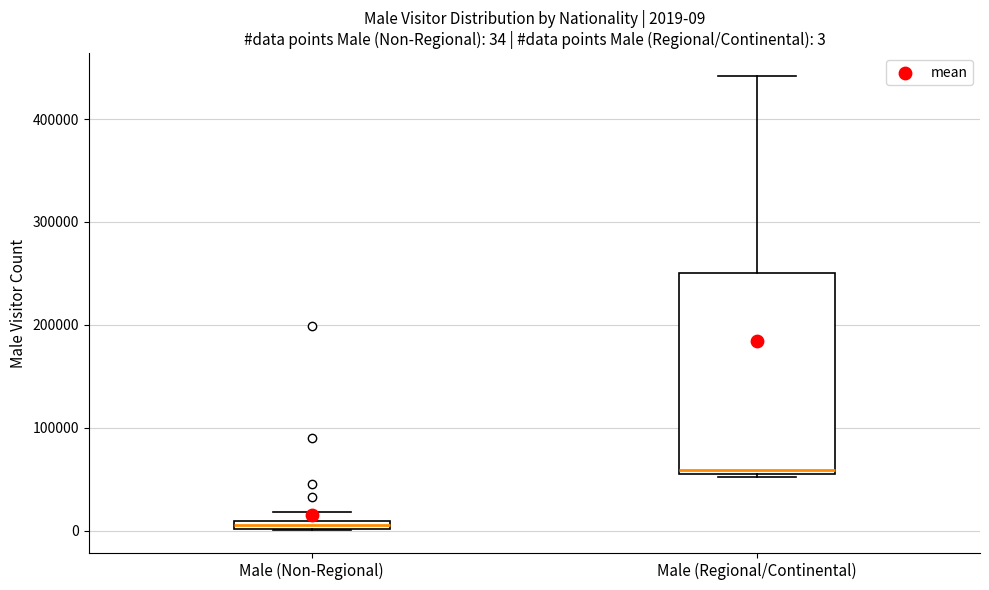

Which box's median line is the highest?

Male (Regional/Continental)